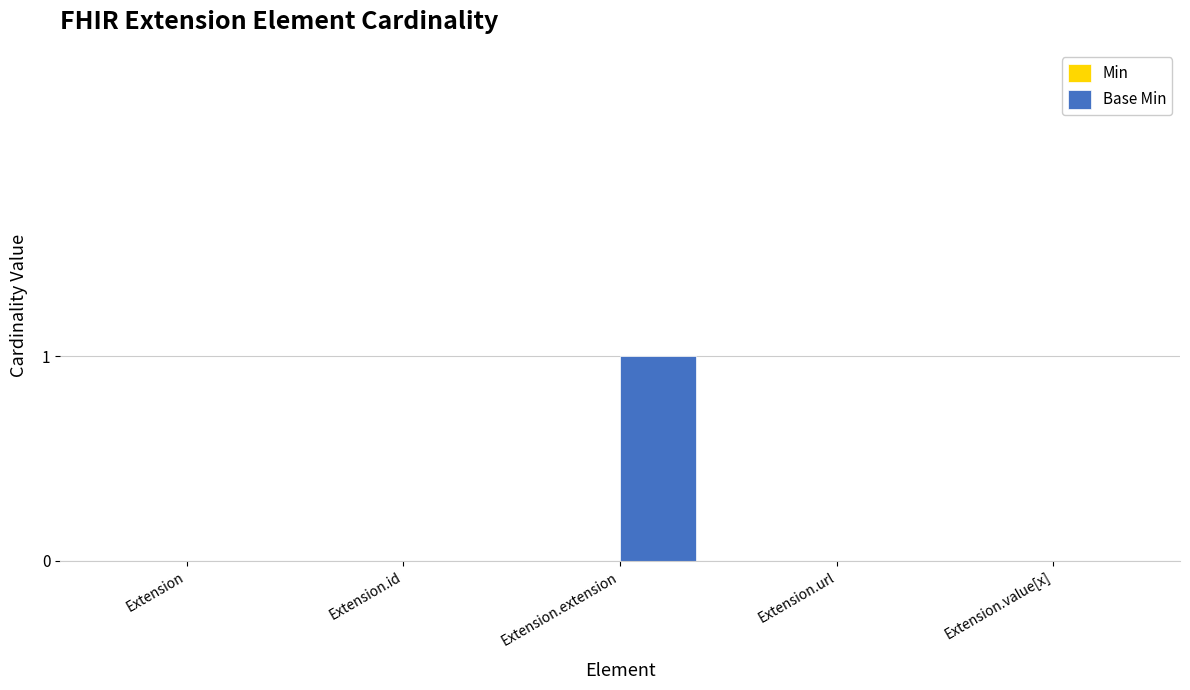

At which category does the chart reach its peak across all series?

Extension.extension